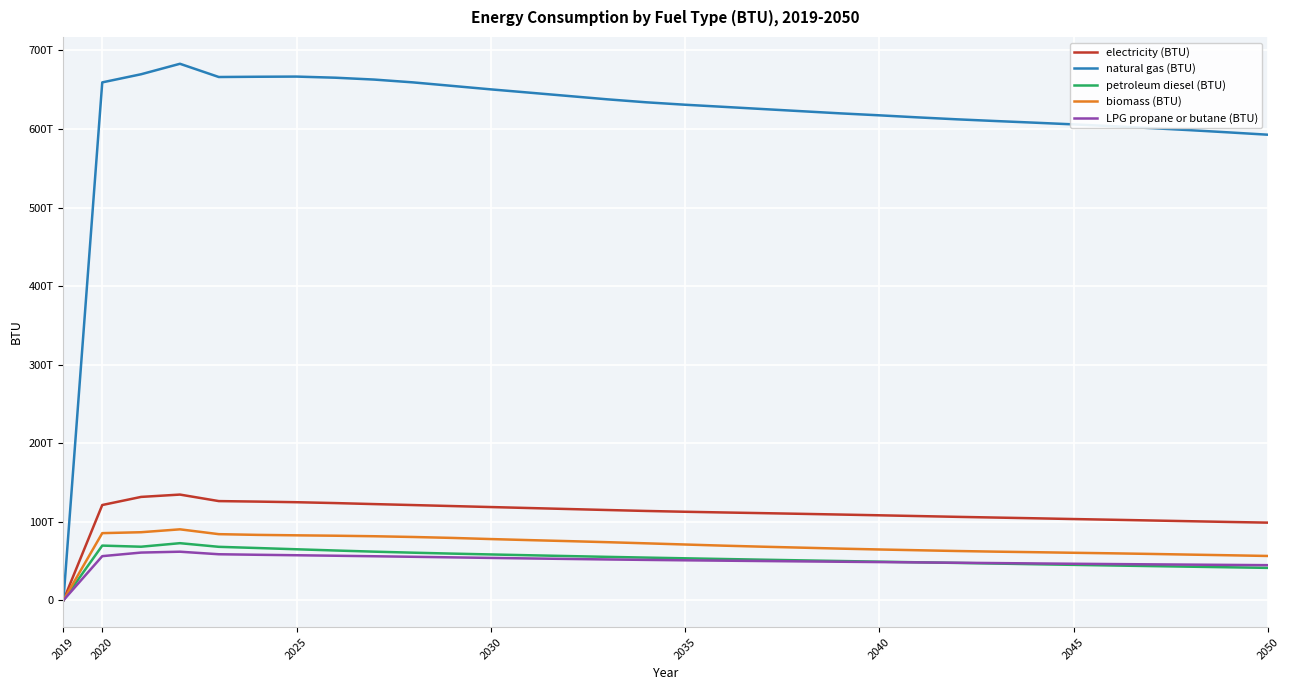

Reading right to left, extract all data points from this chart.

electricity (BTU): 98886060552092.6	99755790739091.7	100687390836234.1	101627776086780.5	102569282846272.1	103458639439812.2	104430240022666.6	105341839876953.0	106267271674896.8	107252143446936.0	108231781510564.2	109170297579535.3	110088813405650.5	110970319436574.1	111829021452278.8	112732583825791.3	113754652311179.5	114957283736744.1	116210569983000.1	117465164656358.8	118733030518902.3	119997531854610.2	121262033190318.1	122493823848457.9	123787671334898.4	124885628592244.8	125663395045737.9	126315739415526.6	134604998947624.1	131641972314417.5	121306893548126.0	0.0
natural gas (BTU): 592694486602444.8	595639008338055.5	598469883833886.5	601084868857767.4	603549758601149.6	605838010685663.5	608003644458835.9	610092081032947.4	612282948757386.9	614734380393426.6	617374786286731.9	619861358536387.9	622612793815267.6	625365350603092.4	628138655306403.4	630858127580344.8	633954053023557.0	637742323322269.9	641980879462478.8	646211958876386.2	650414252894033.9	654858605925686.1	659298659839715.0	662879077147251.8	665253124666073.0	666676506435683.6	666469214198980.0	666139116732777.5	682981938071723.5	669654673439650.4	659297351412612.2	0.0
petroleum diesel (BTU): 41304613697077.6	42048547964057.3	42811547883105.3	43569314093742.4	44344276774872.5	45140921962276.4	45940744758358.3	46779259613049.5	47603942524083.2	48401522302274.8	49217420059904.5	50035373917267.1	50862673682506.3	51716889662430.2	52595218084675.8	53480836315065.2	54384959443050.3	55319737148870.7	56314141746944.1	57344621549421.2	58393232413179.0	59458665911114.7	60635315712782.3	61941312879462.5	63419274751072.6	64981910548045.0	66566976523921.3	68101761515421.4	72737331822229.4	68235968752529.7	69657668258722.6	0.0
biomass (BTU): 56460311746134.5	57350416012304.7	58177715777543.9	59043333765077.3	59828203108556.6	60518678782482.0	61269155184975.3	61954584068647.3	62774780943900.3	63737783291508.1	64722841981704.8	65804350441188.4	67040253298793.8	68252978304865.2	69570564397312.4	71046657087347.2	72549105237594.1	74010431393183.8	75356615963733.5	76628033271270.1	77982442240751.2	79446011414231.4	80629203351412.6	81571457783534.4	82237447178823.0	82735023314174.7	83299142313608.0	84218779648668.3	90369321622278.0	86684417064680.6	85517487007204.7	0.0
LPG propane or butane (BTU): 44753627539868.9	45094753177365.8	45442794786691.5	45789154132599.4	46146541649801.7	46533462235894.1	46955710353760.2	47398145632639.8	47839833238889.3	48269558083056.8	48694983809600.9	49121717963247.8	49559480288189.1	50007710029952.2	50466220270379.7	50938375536307.0	51454269651096.9	52027547640249.3	52653349631668.4	53309432364607.8	53986263013033.3	54691318303246.2	55408336355541.2	56097690520521.3	56754520926090.8	57377706063304.5	57969675868210.2	58645945762163.0	61889536549826.0	60786906338541.2	56229841657896.9	0.0